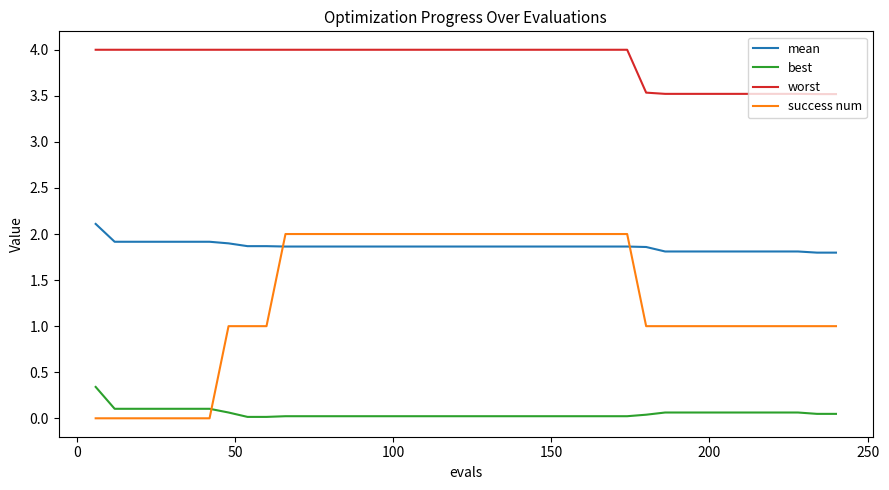

Which series has the largest total across all categories?

worst